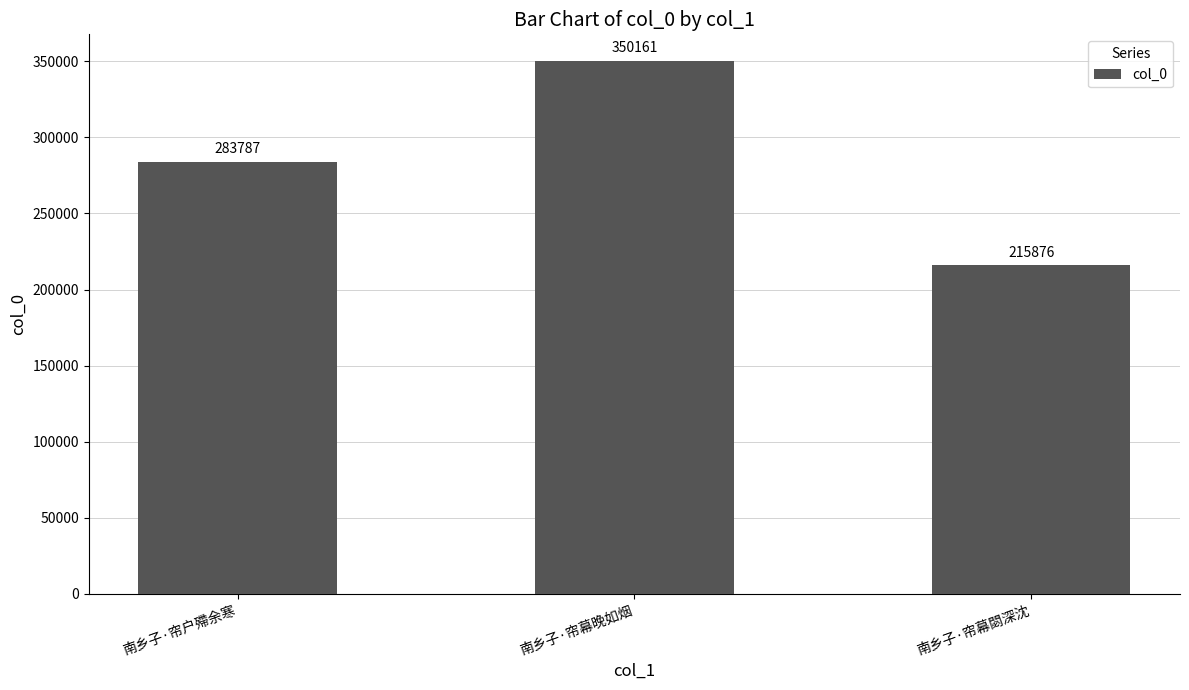

What is the maximum value shown in the chart?

350161